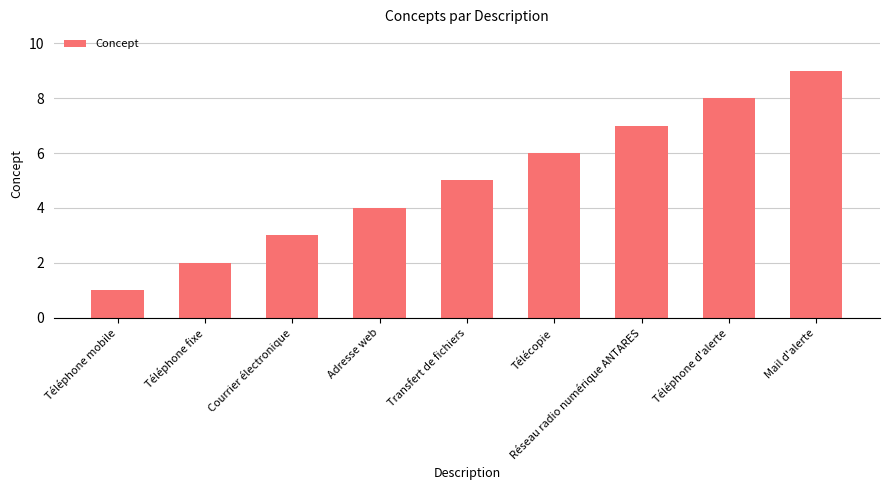

Count the values in the range 3 to 7.

5